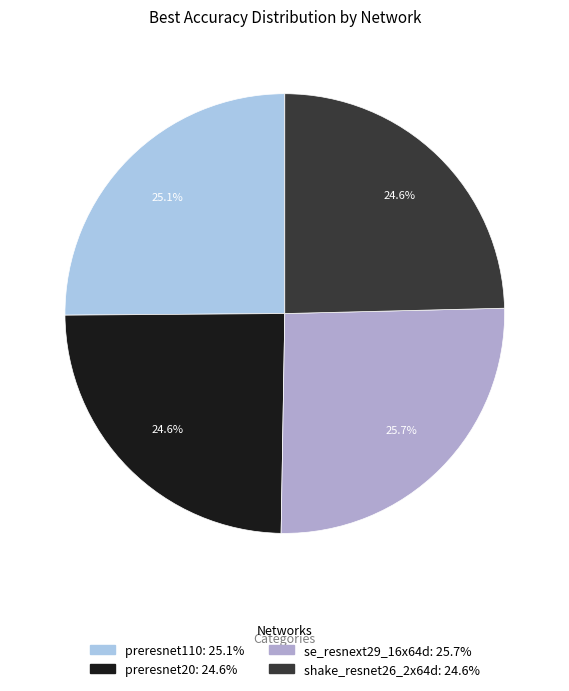

Is it true that se_resnext29_16x64d is 26% of the pie?

True